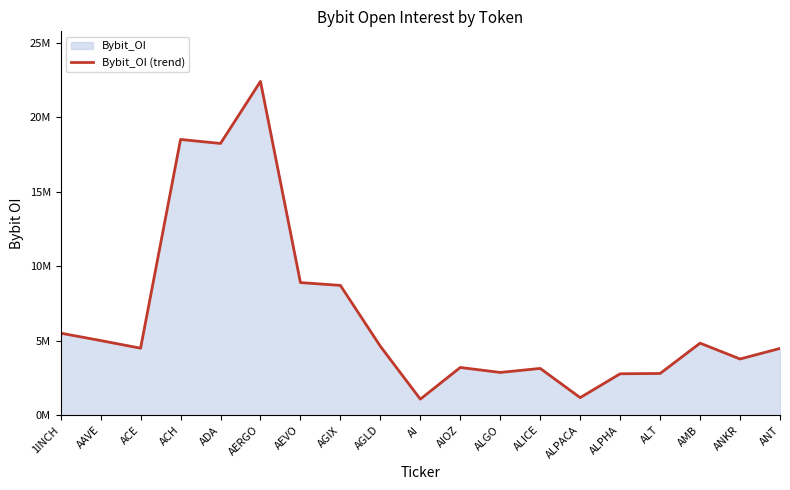

What is the label of the 4th point from the right?

ALT